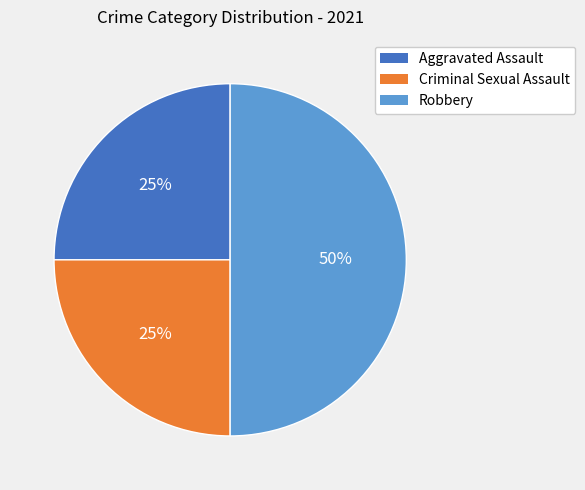

How many slices are in this pie chart?

3